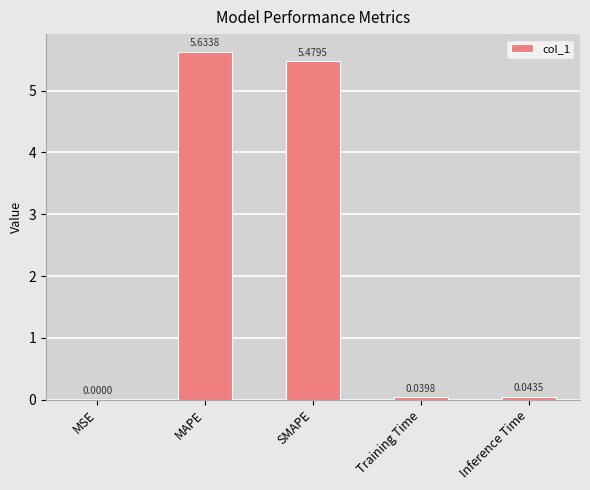

At which label is the value closest to 2?

Inference Time